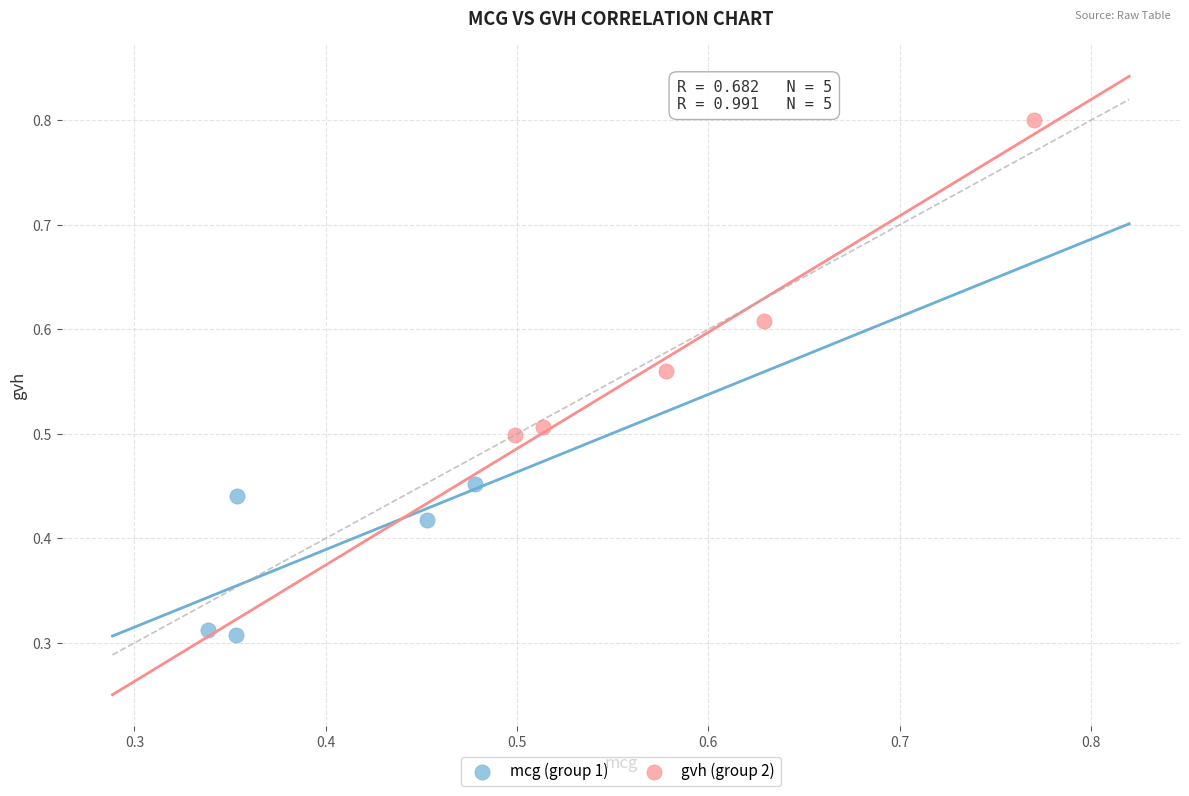

Which series reaches the maximum Y coordinate?

gvh (group 2)